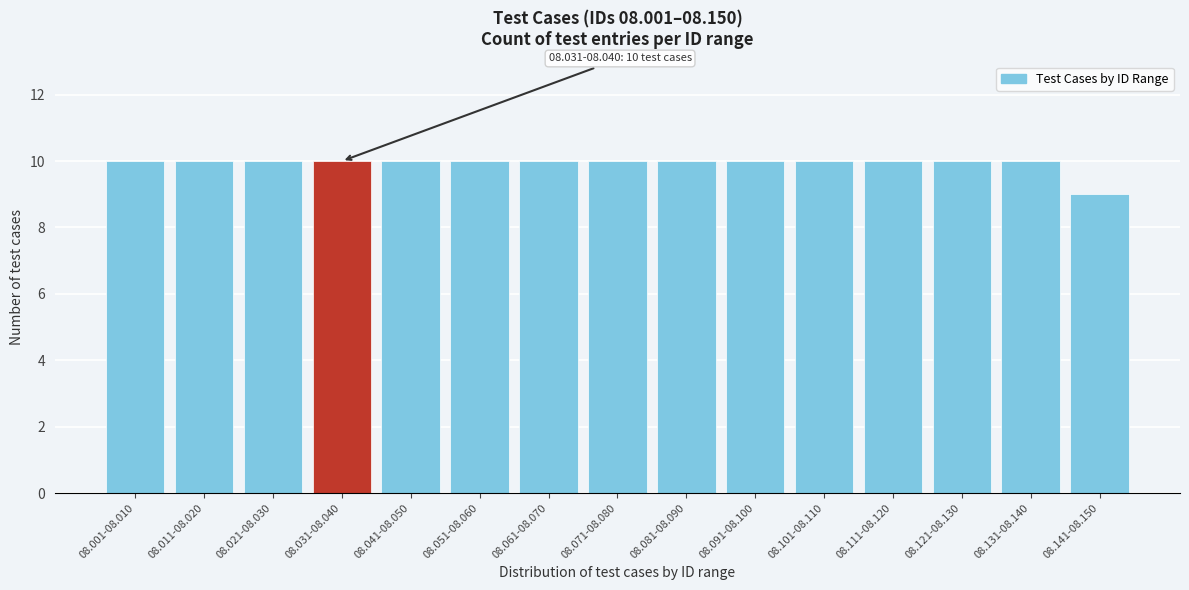

Reading right to left, list all the values displayed in this chart.

9	10	10	10	10	10	10	10	10	10	10	10	10	10	10